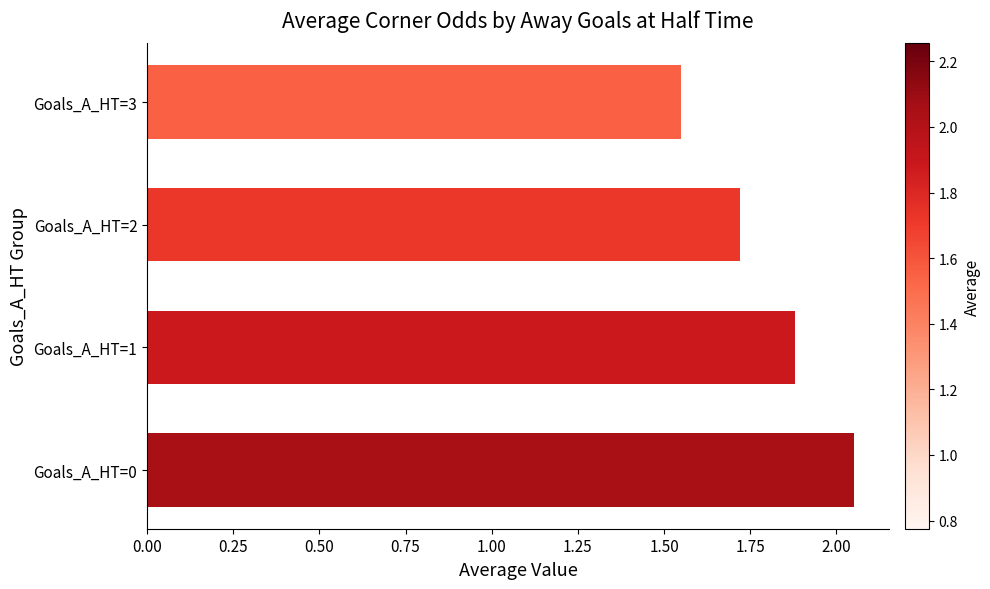

Are the bars grouped side by side (vs. stacked)?

No